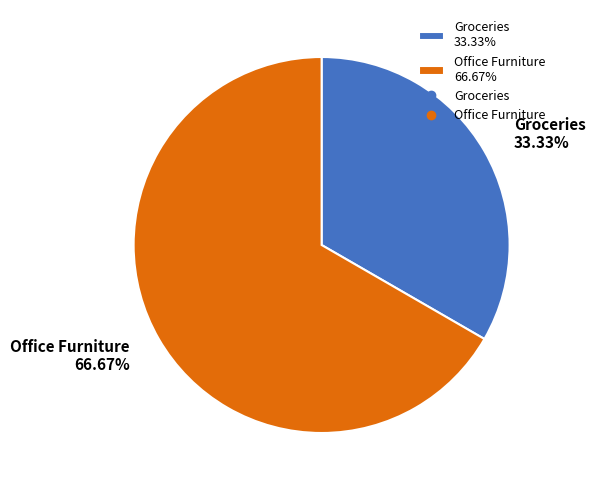

Which category has the smallest portion of the pie?

Groceries